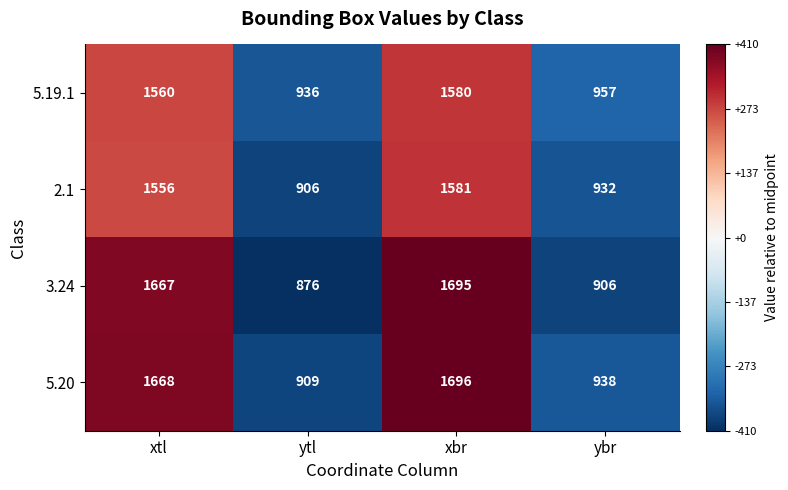

What is the minimum value for 3.24?

876